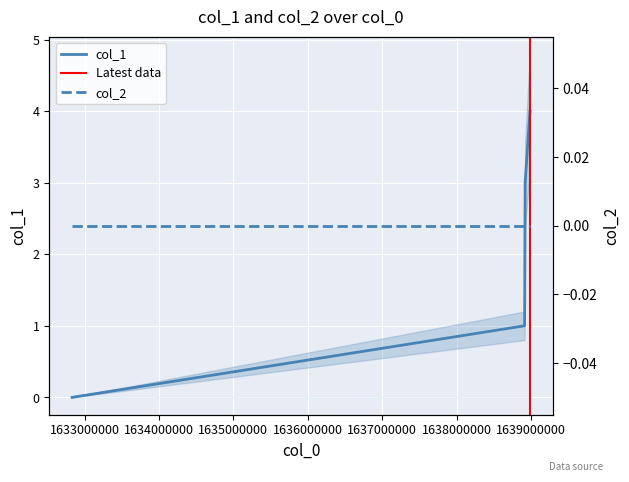

True or false: the data shows 1 at 1638919021.

False